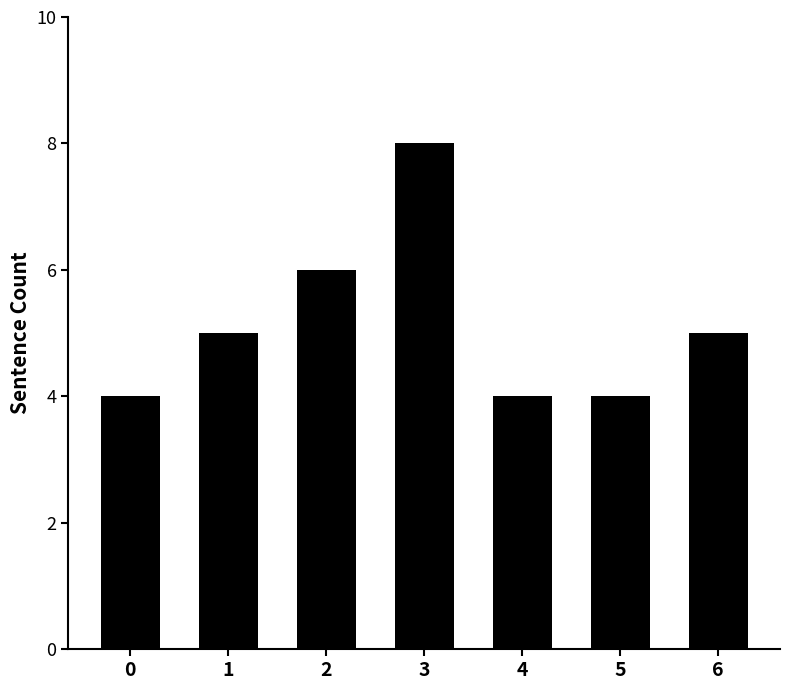

What is the sum of the values at 3 and 6?

13